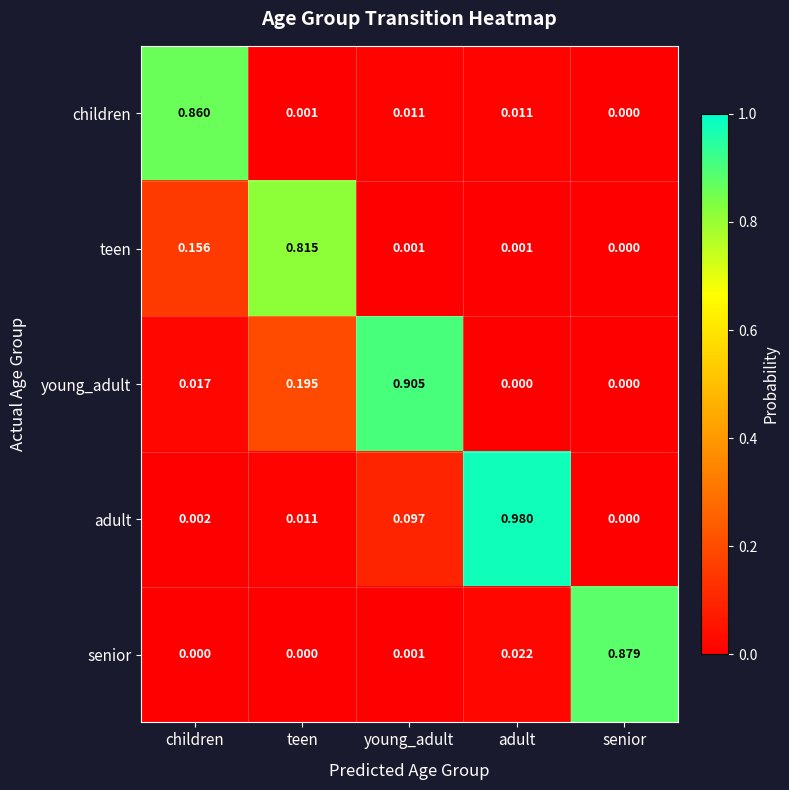

Where is teen nearest to the value 0?

senior